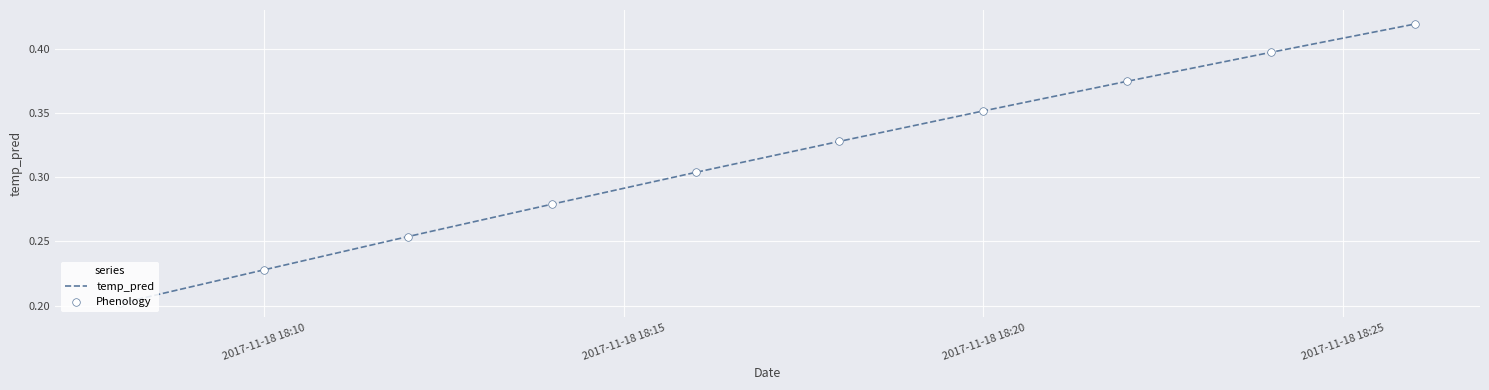

Is this an area chart (filled region under the line)?

No